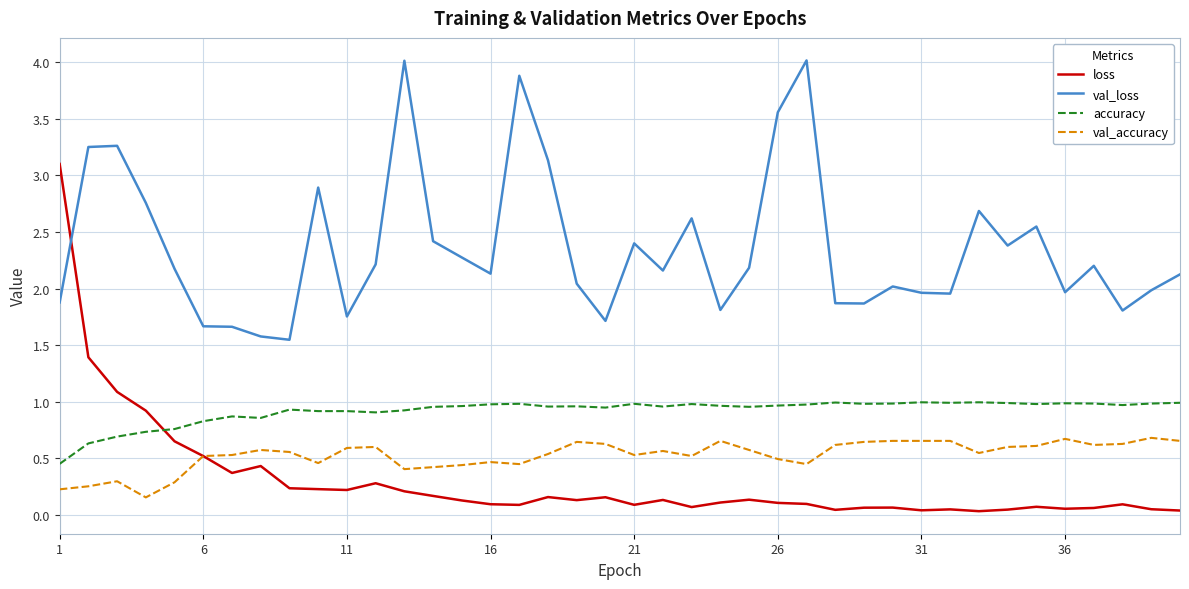

Rank the series by their maximum value, from highest to lowest.

val_loss, loss, accuracy, val_accuracy